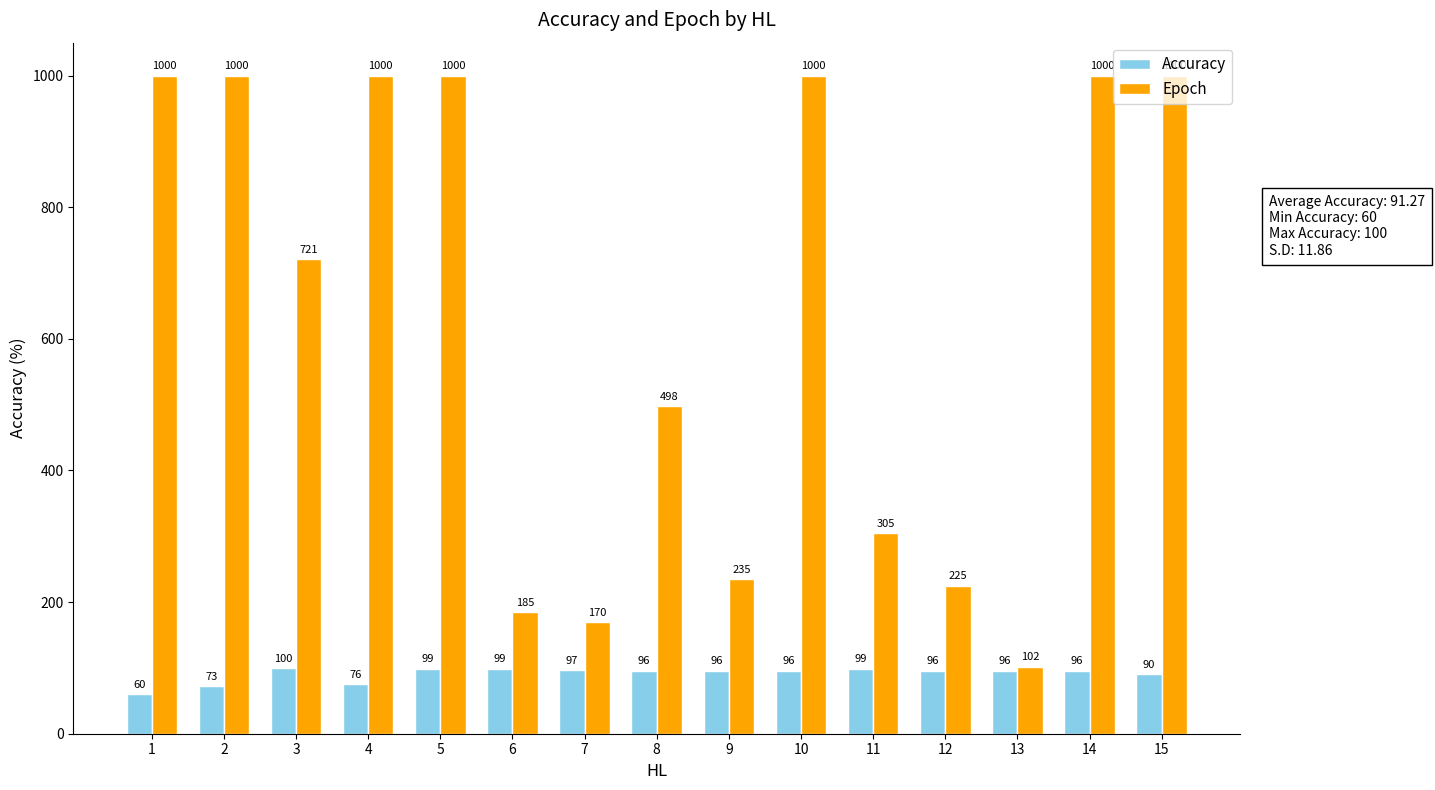

At which category is the sum across all series the highest?

5